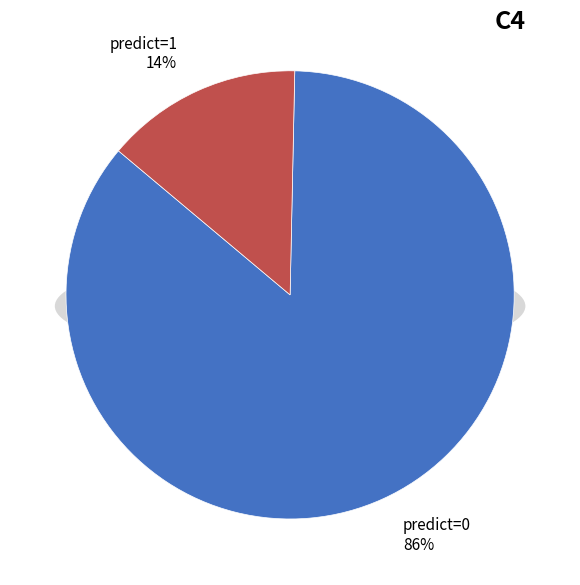

Which slice is the smallest?

predict=1